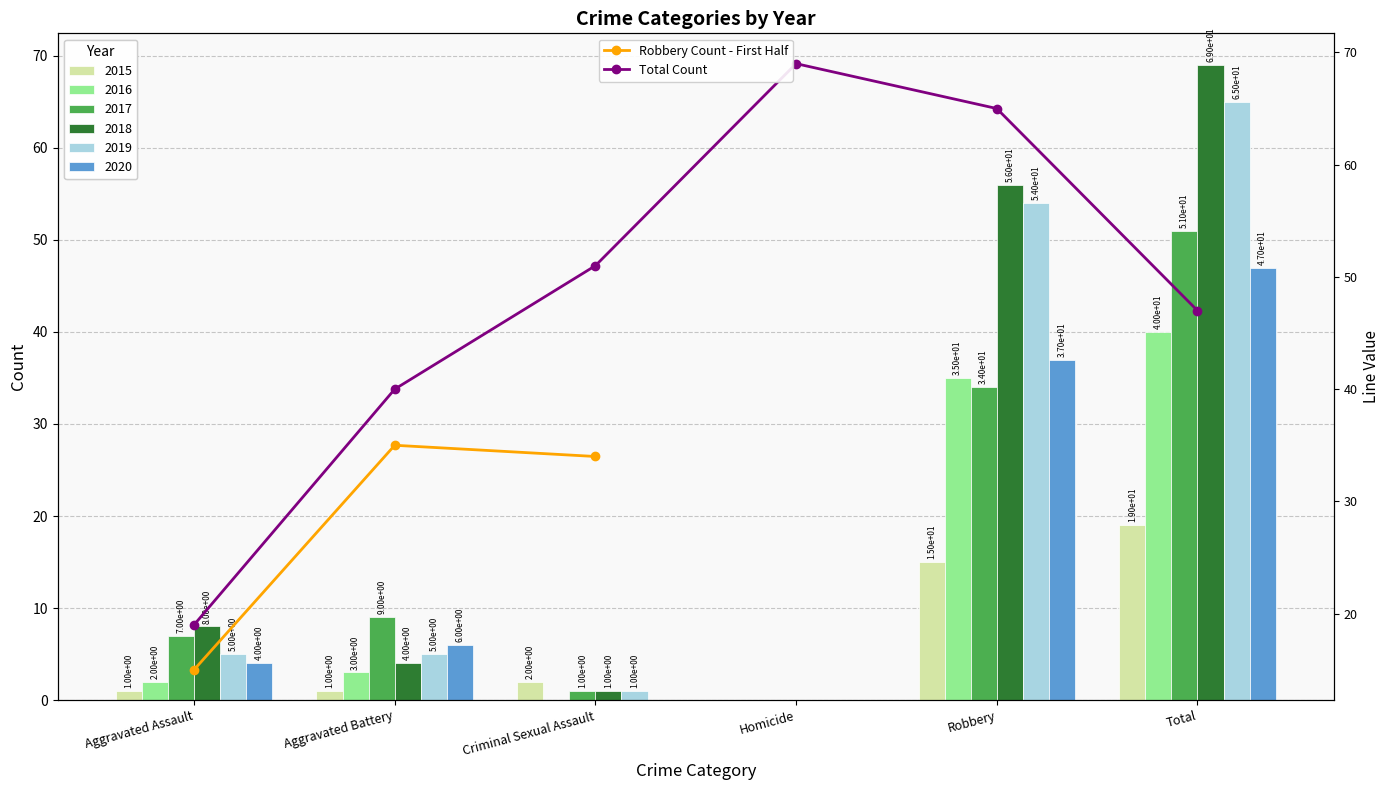

Which label corresponds to the largest value in the chart?

Total